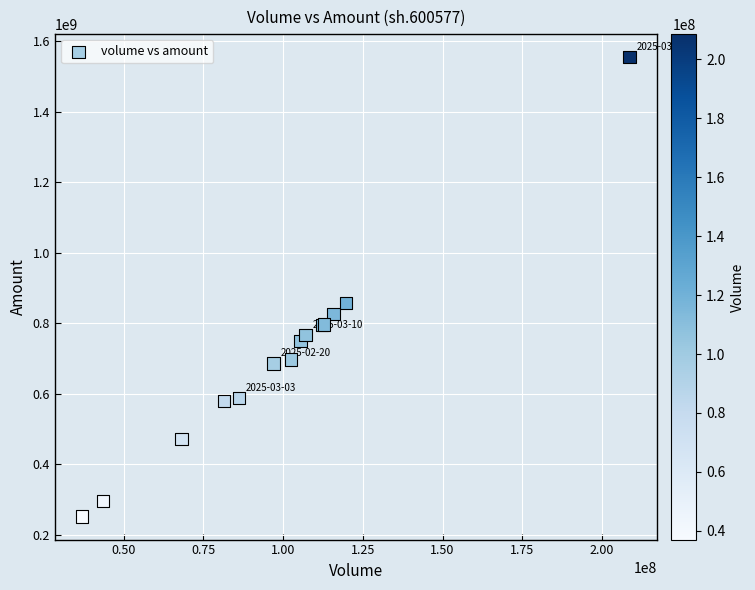

What Y value in the scatter plot is closest to 903219414?

857023642.0